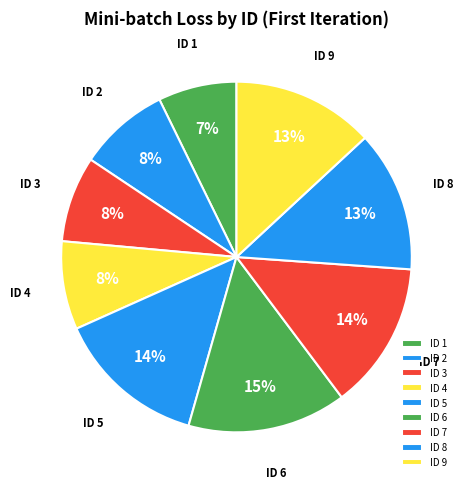

The ID 5 slice represents 24% of the pie. True or false?

False